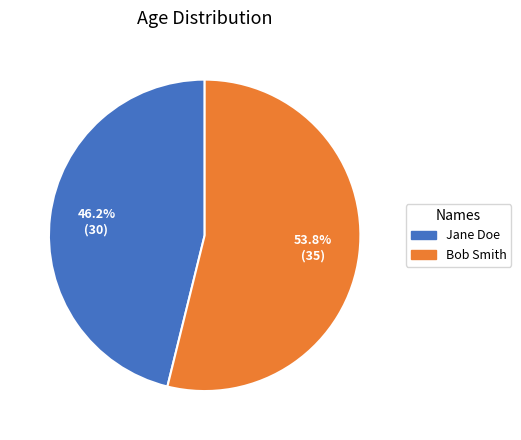

To the nearest percent, what percentage of the pie is Jane Doe?

46%